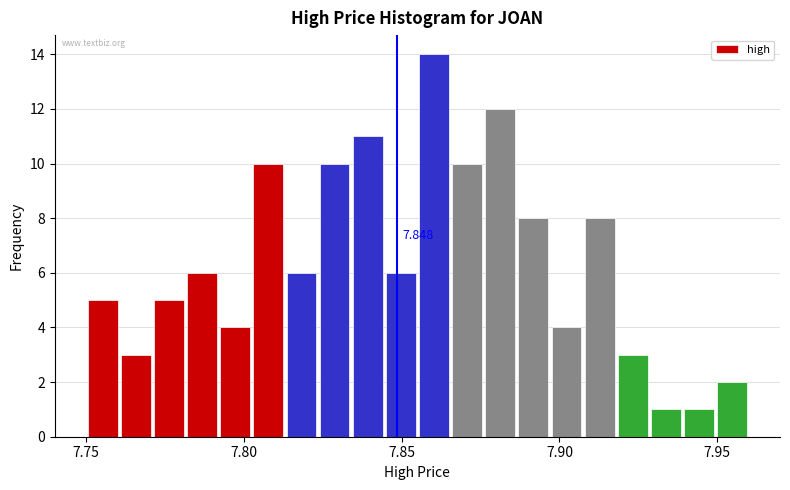

Around what value on the x-axis is the tallest bar? Give the approximate position of its centre, as read against the axis.

7.860